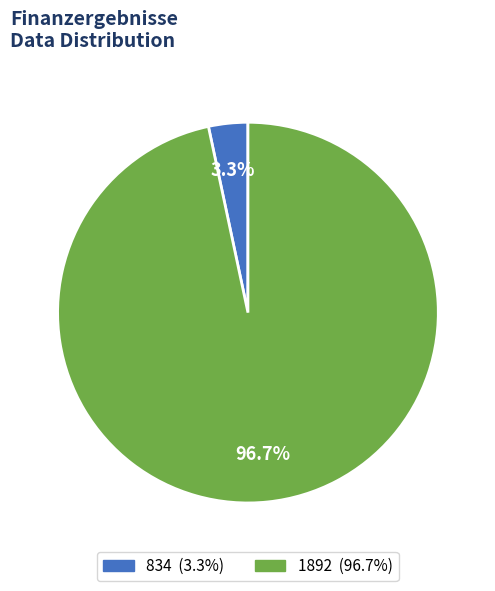

Is there a majority slice in this chart?

Yes